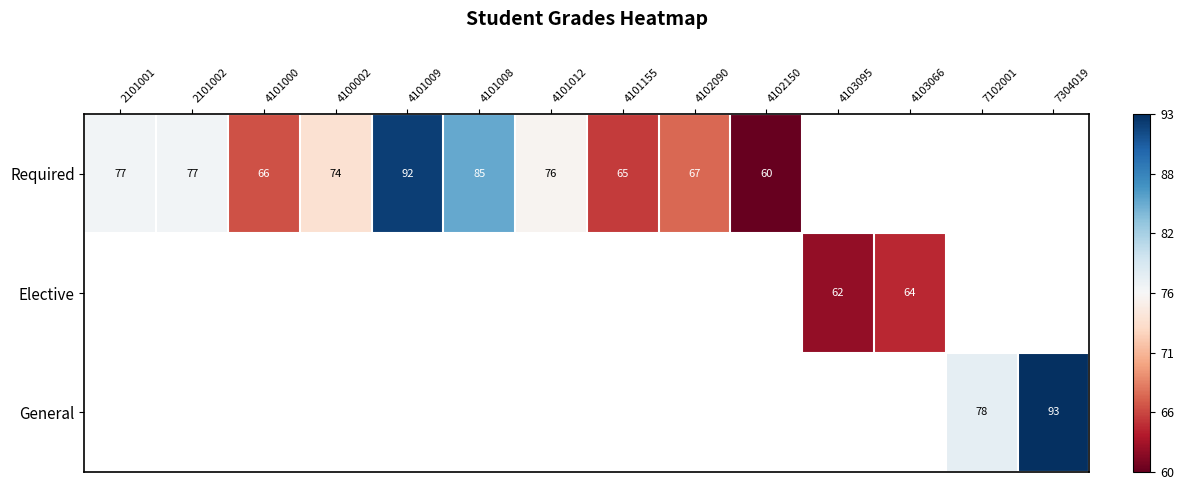

At how many categories does at least one series exceed 68?

8